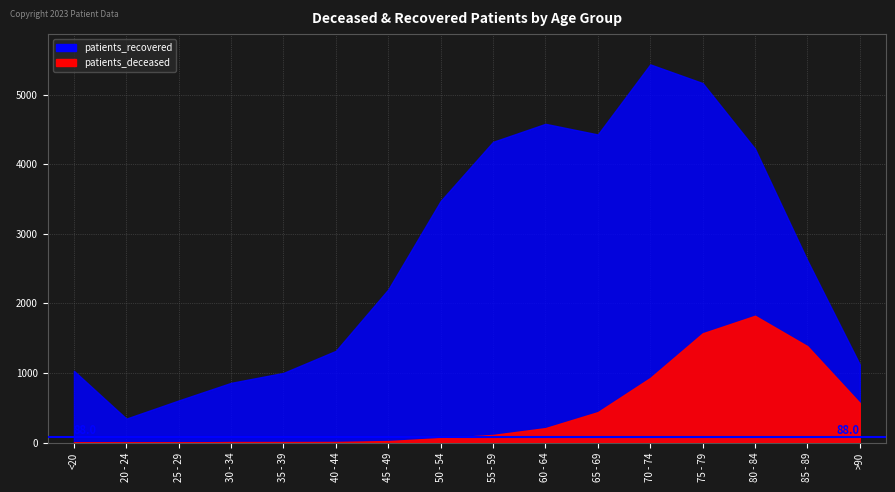

What is the label of the 16th point from the left?

>90